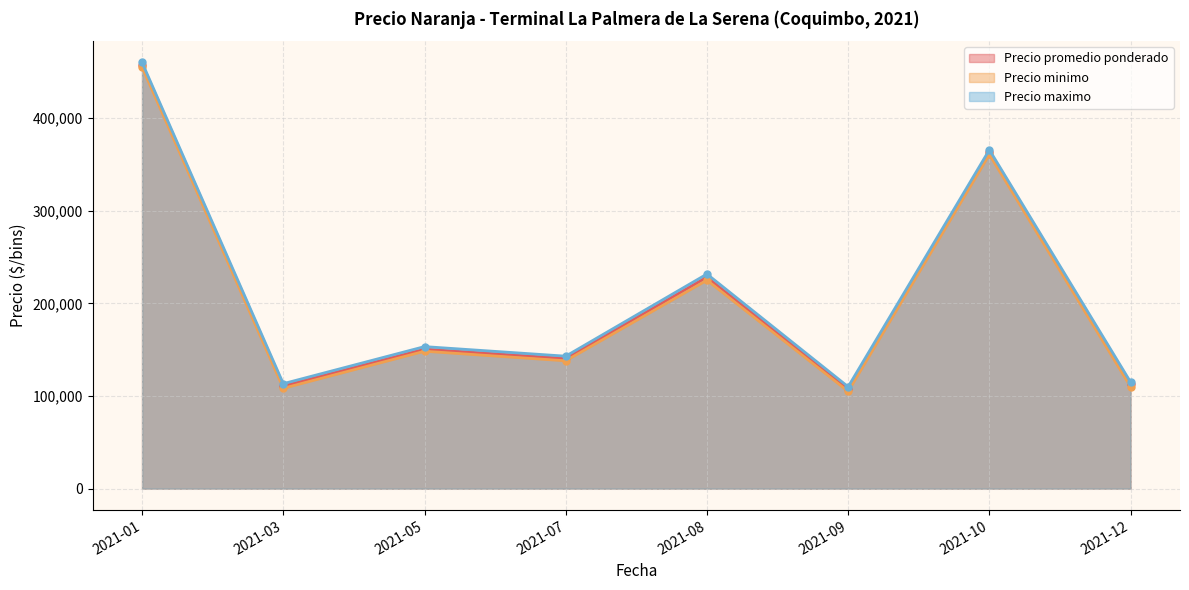

True or false: Precio maximo has more than 0 points higher than both neighbors.

True